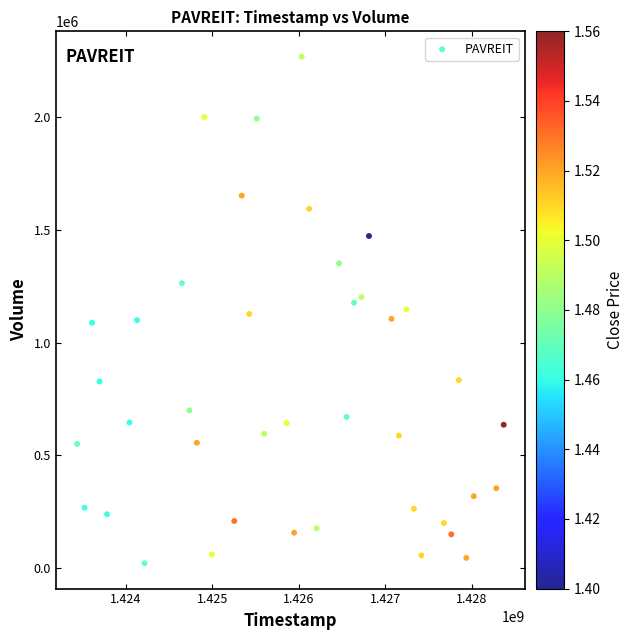

What is the range of Y values (max minus min)?

2249000